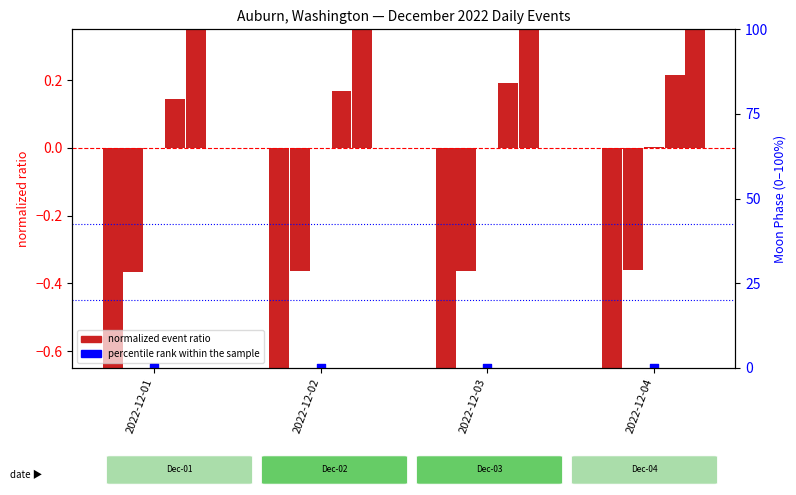

Between 2022-12-04 and 2022-12-03, which is larger?

2022-12-04